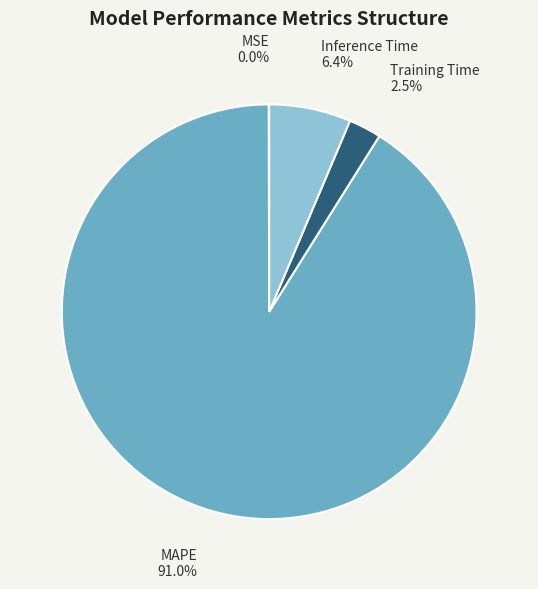

What percentage is NOT represented by Training Time?

97.5%